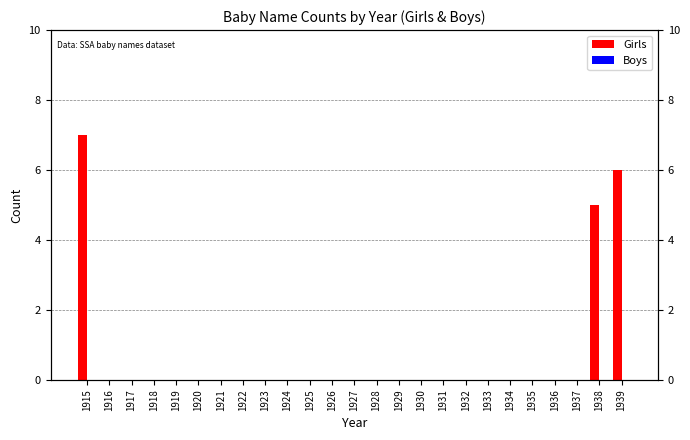

Between 1930 and 1921, which is larger?

1930